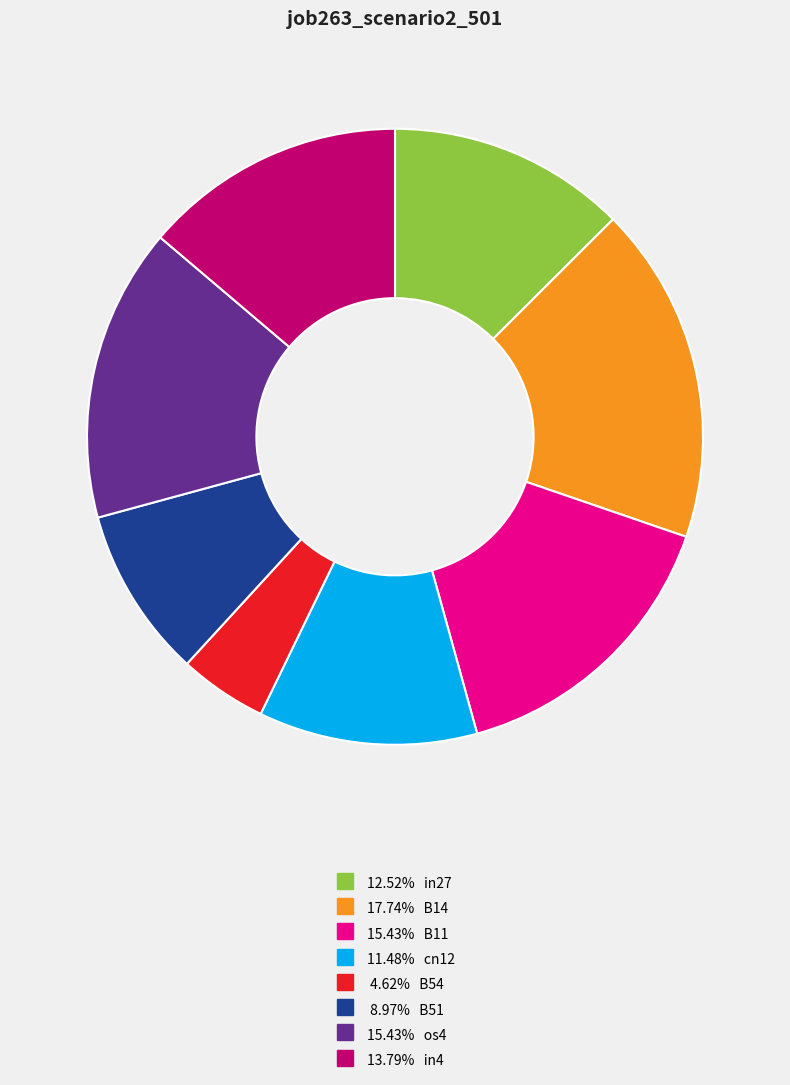

How many slices are in this pie chart?

8